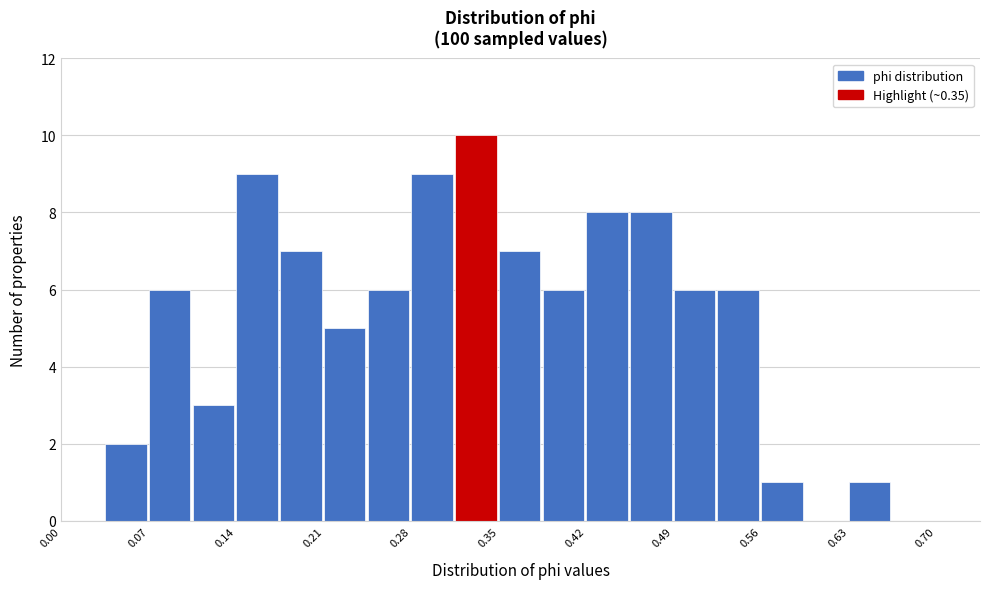

Read against the x-axis, roughly where is the centre of the tallest bar?

0.33